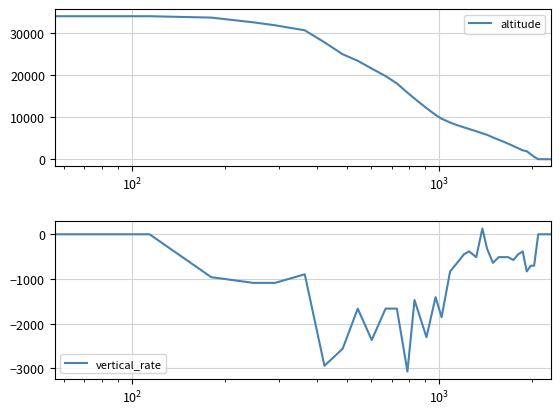

True or false: altitude and vertical_rate intersect in this chart.

False